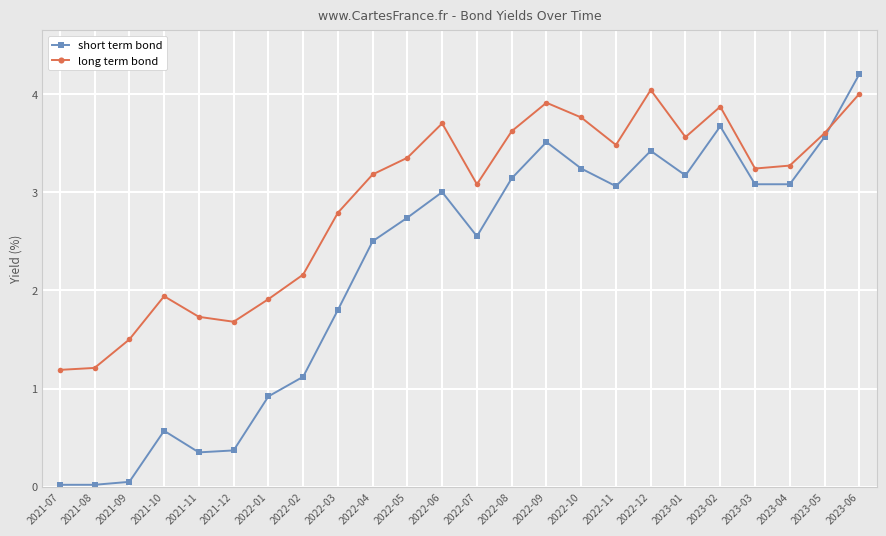

Is this an area chart (filled region under the line)?

No